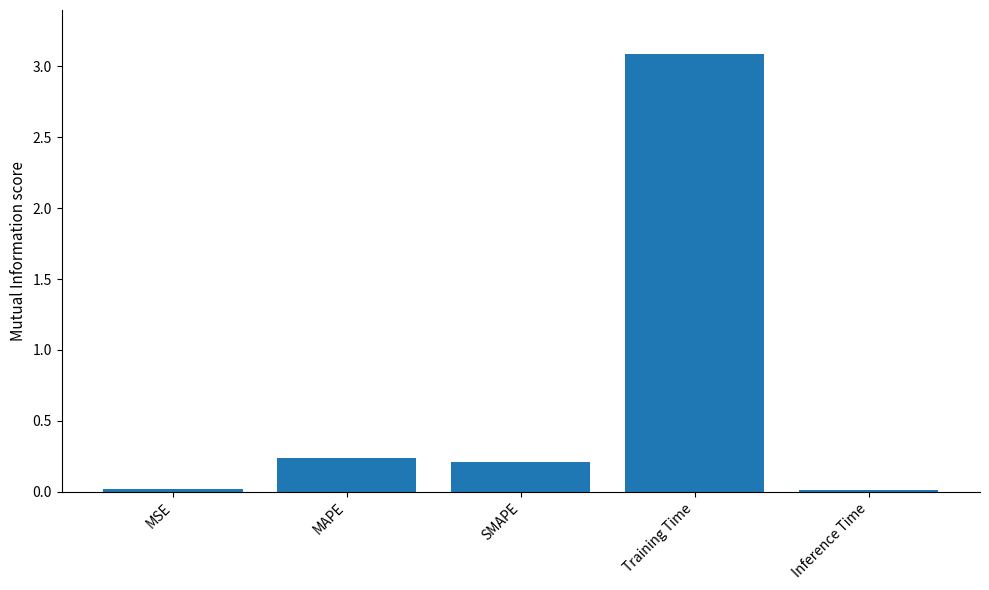

True or false: the data shows 0.1 at SMAPE.

False